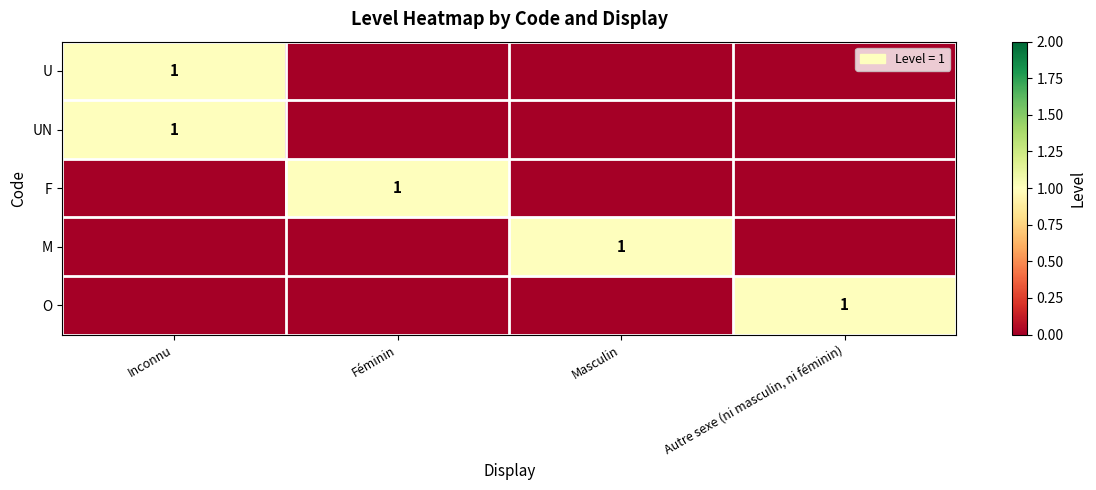

Which series changed the most between Féminin and Masculin?

F